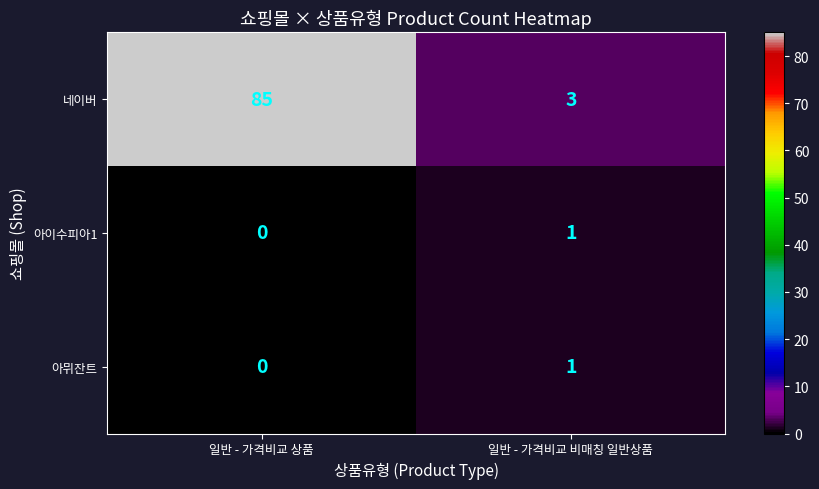

How many data points does each series have?

2